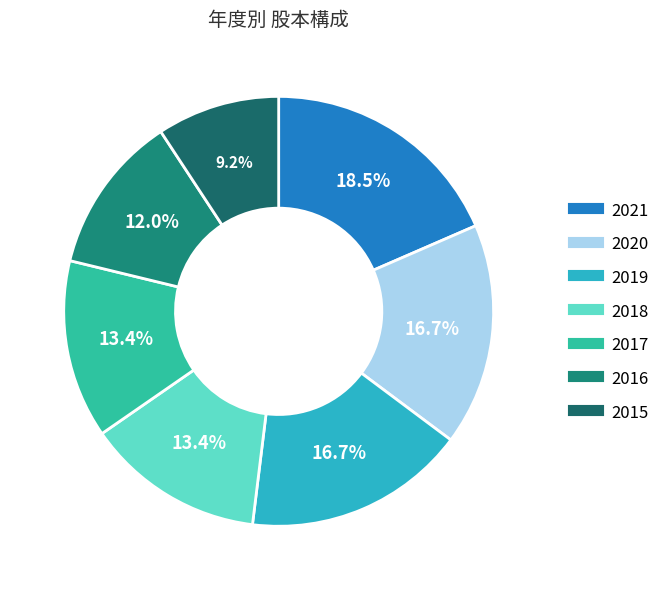

Is there a majority slice in this chart?

No